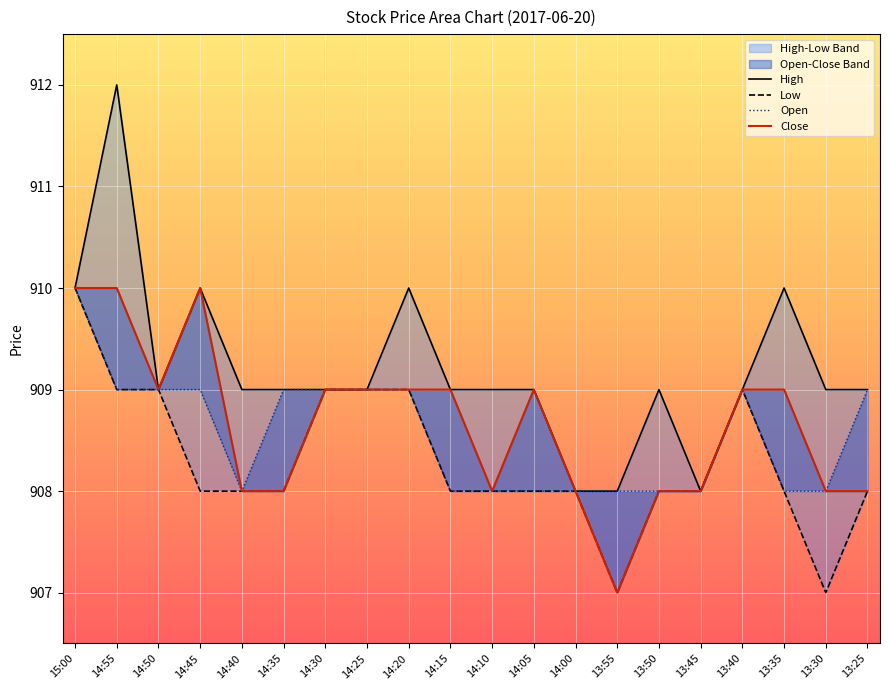

True or false: High has a value of 247 at 13:35.

False